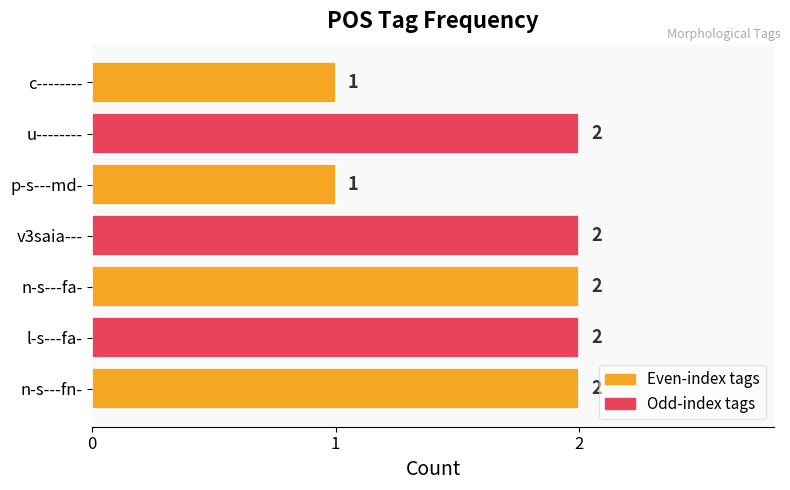

How many data points are less than 2?

2